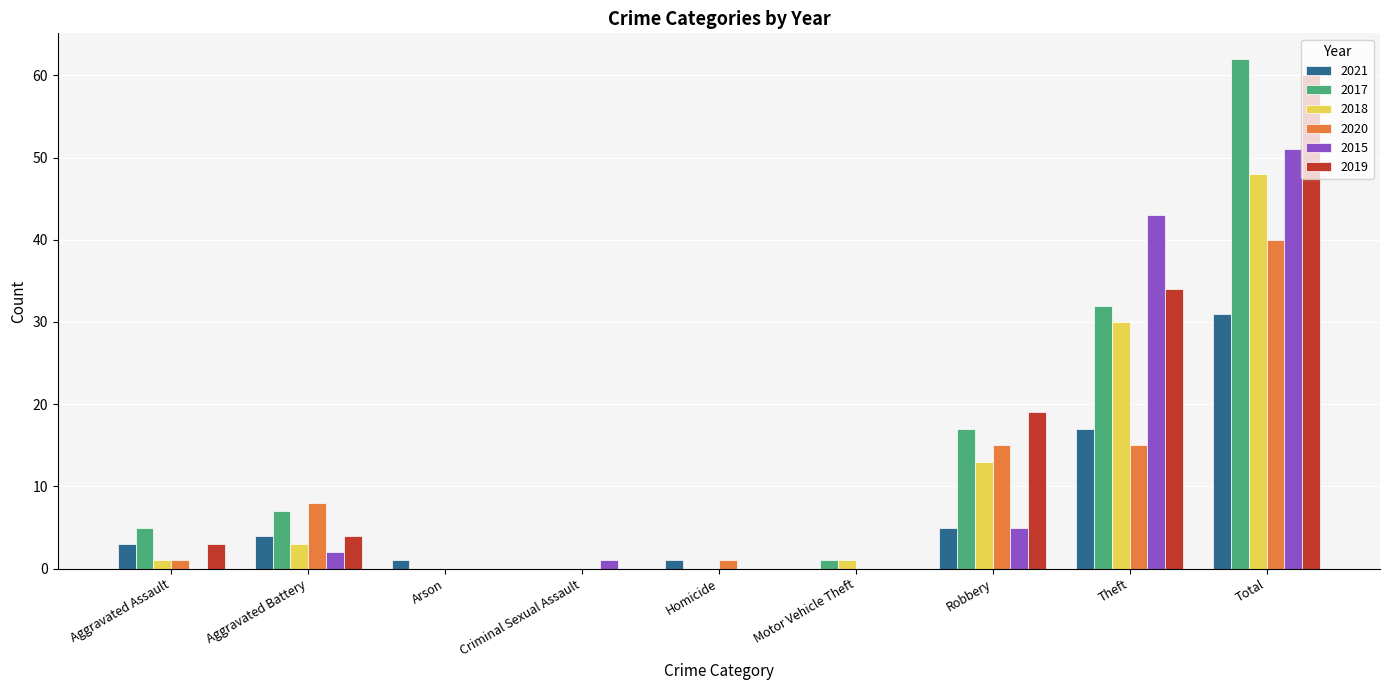

Which category has the highest value in the 2020 series?

Total